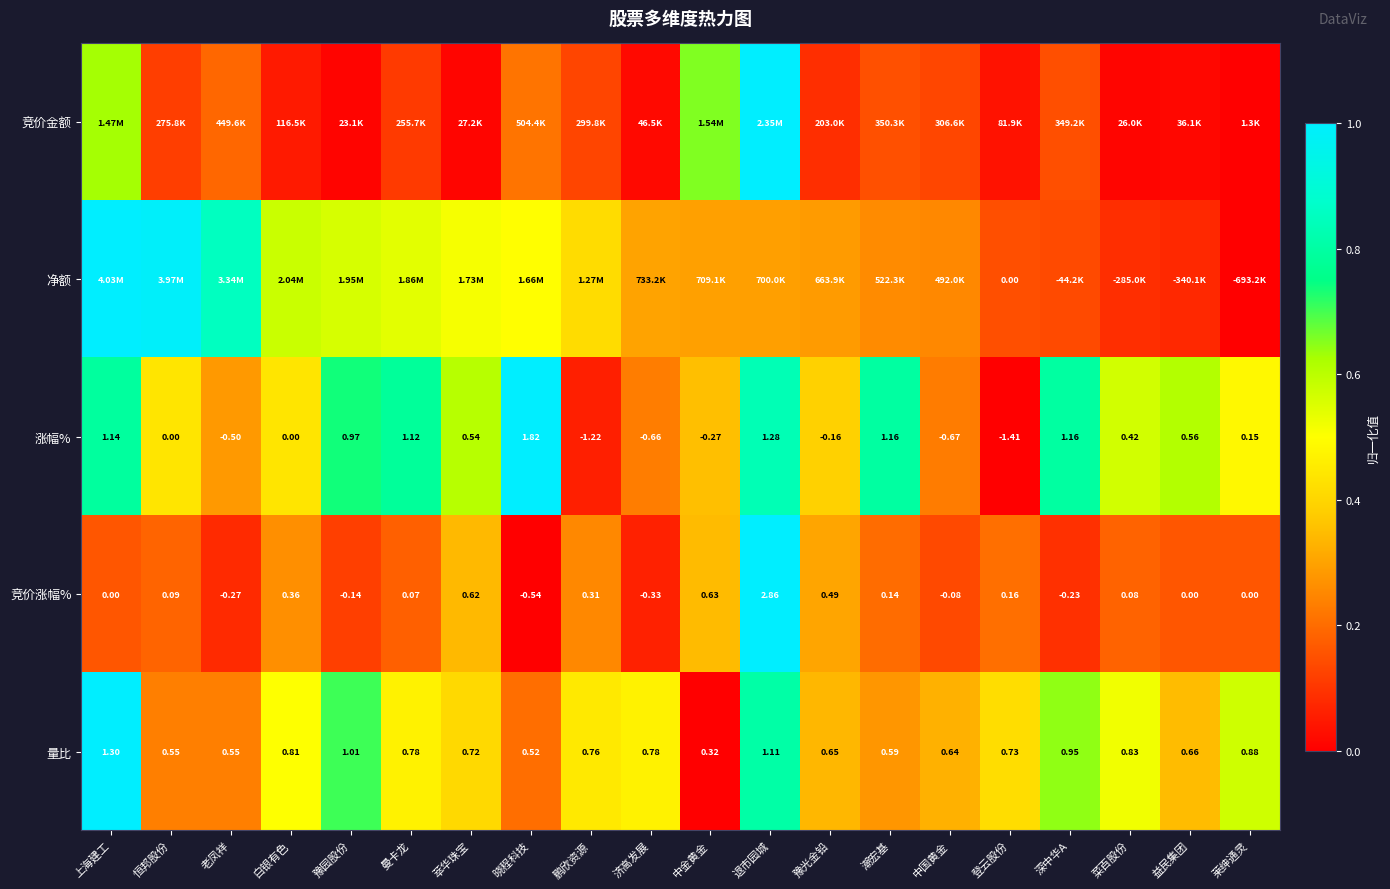

Is the value of 量比 at 益民集团 greater than the value of 竞价涨幅% at 中金黄金?

Yes